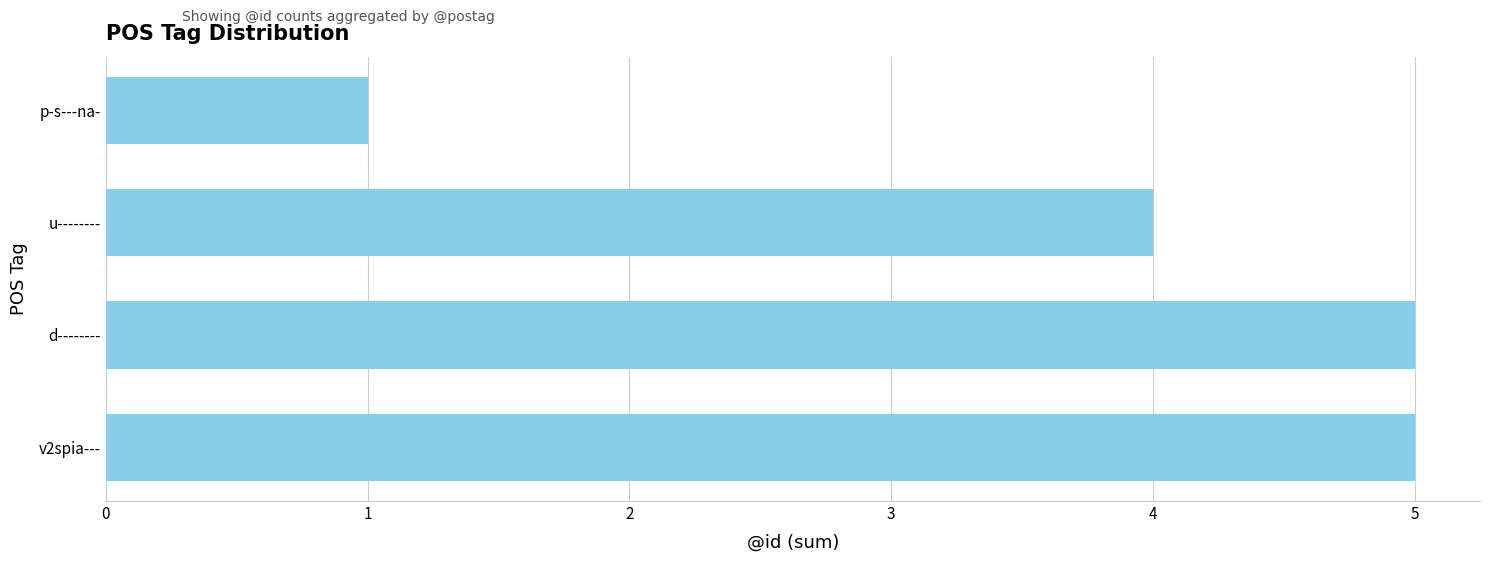

Is it true that the value at d-------- is 5?

True